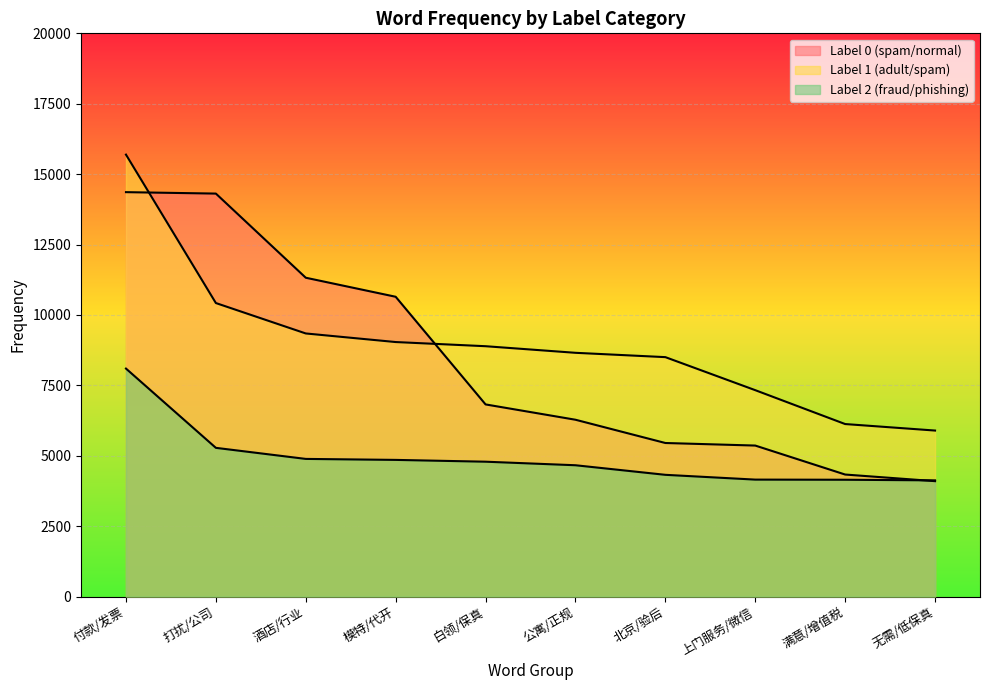

What are all the series names shown in the legend?

label_0, label_1, label_2